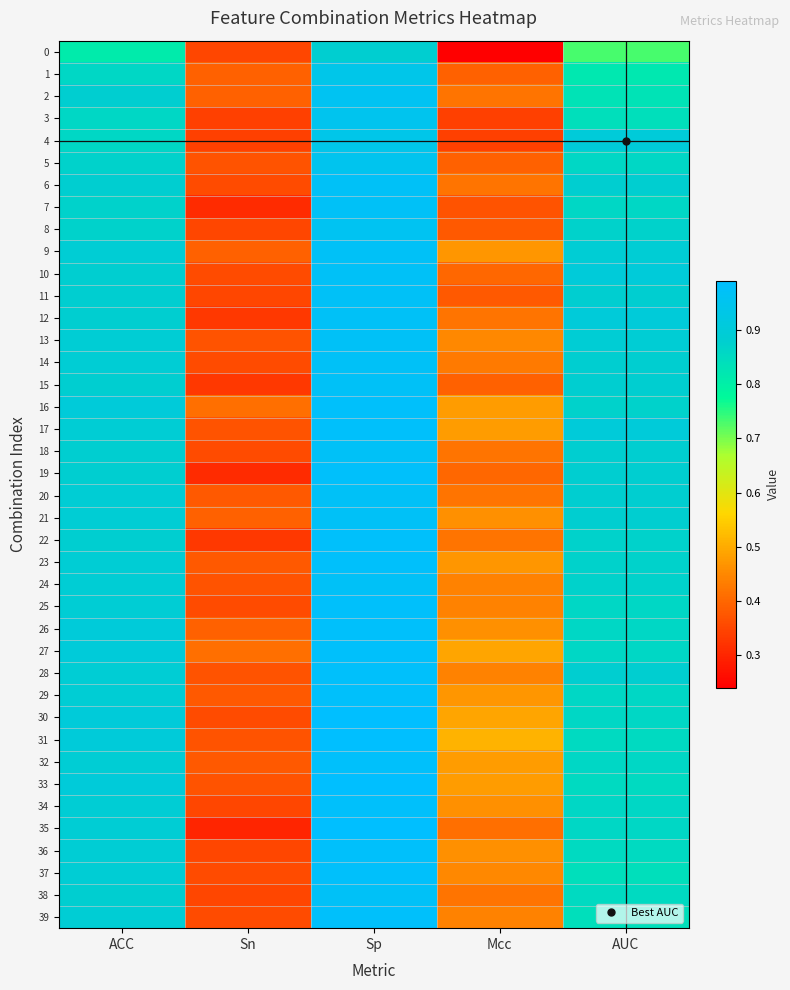

Between Sn and Sp, which series saw the biggest shift?

35